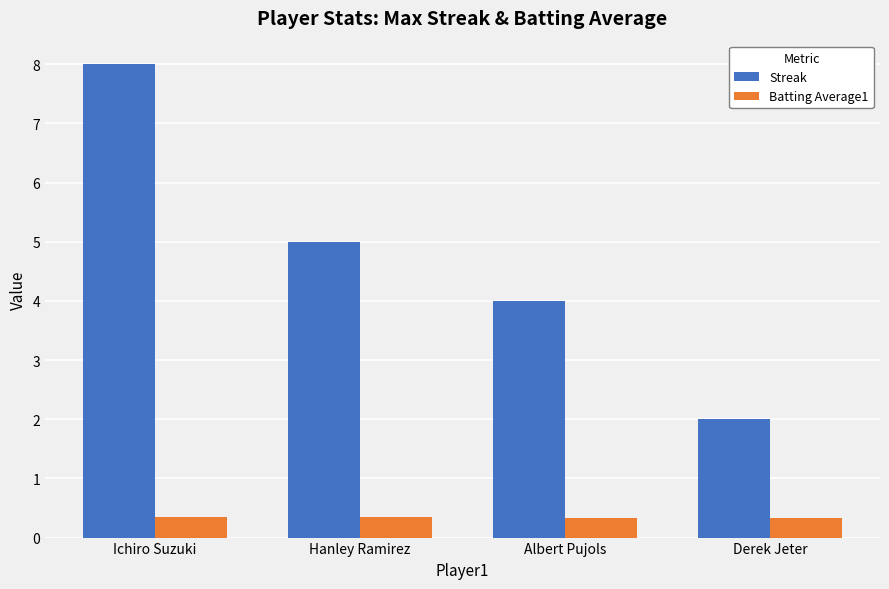

What are all the series names shown in the legend?

Streak, Batting Average1